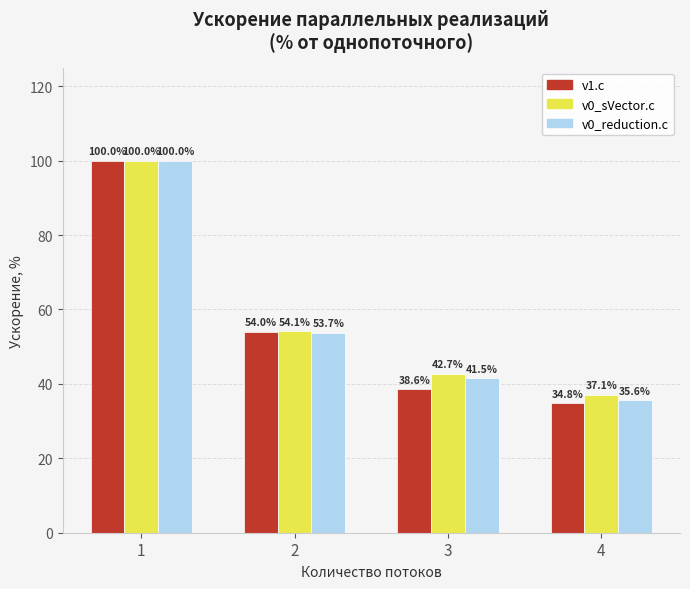

What is the sum of the v1.c values at 3 and 4?

73.4